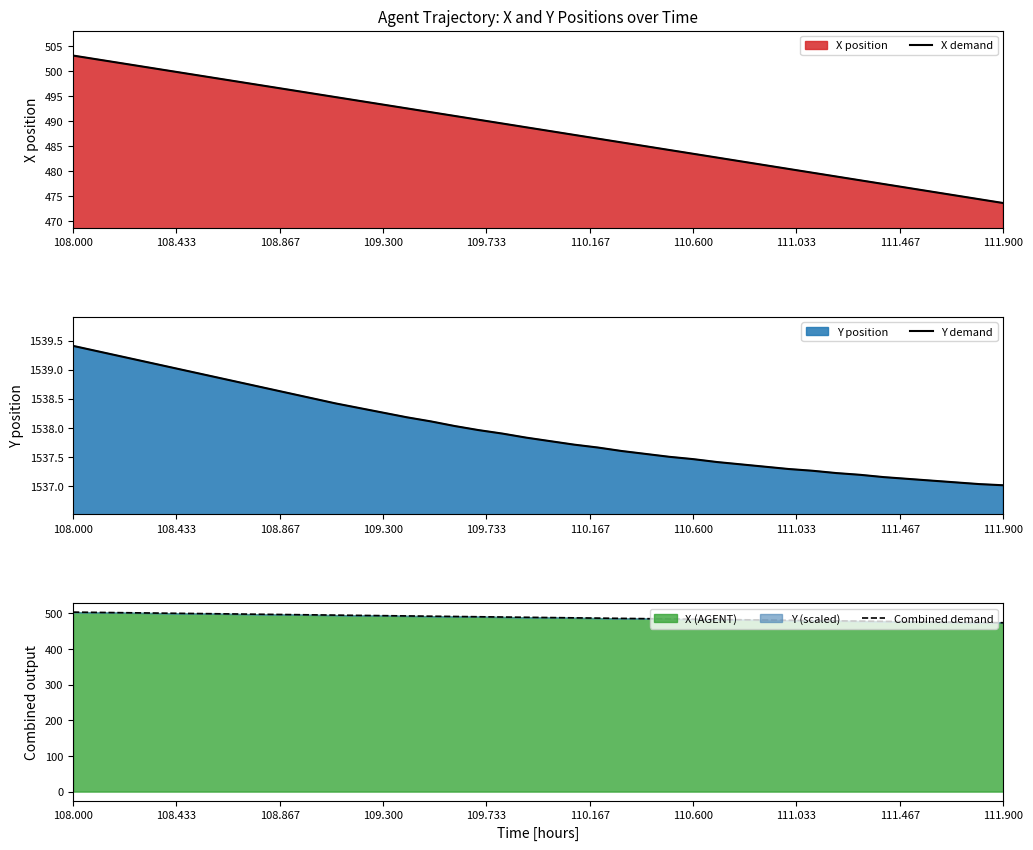

What is the highest value of the X demand series?

503.1